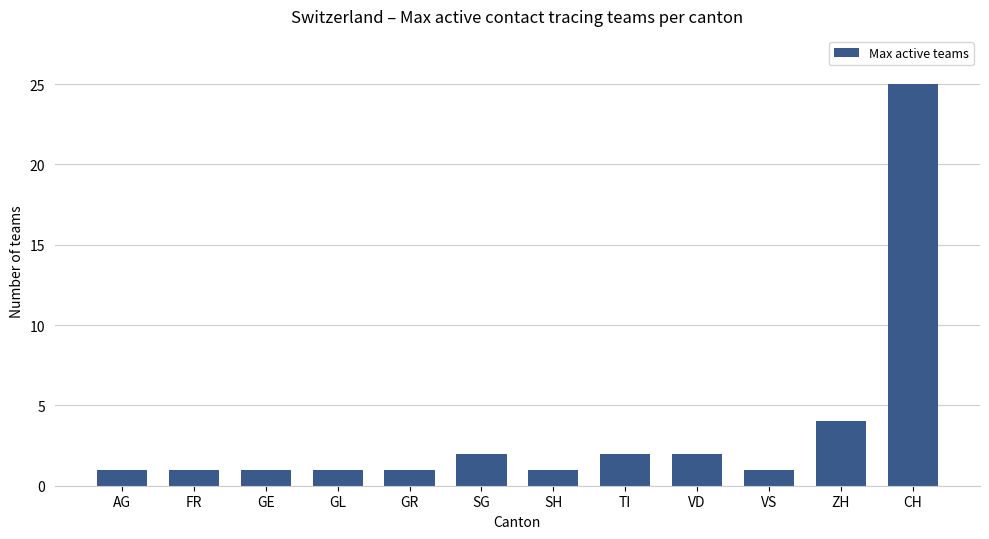

Reading left to right, what are all the values shown in this chart?

AG=1	FR=1	GE=1	GL=1	GR=1	SG=2	SH=1	TI=2	VD=2	VS=1	ZH=4	CH=25